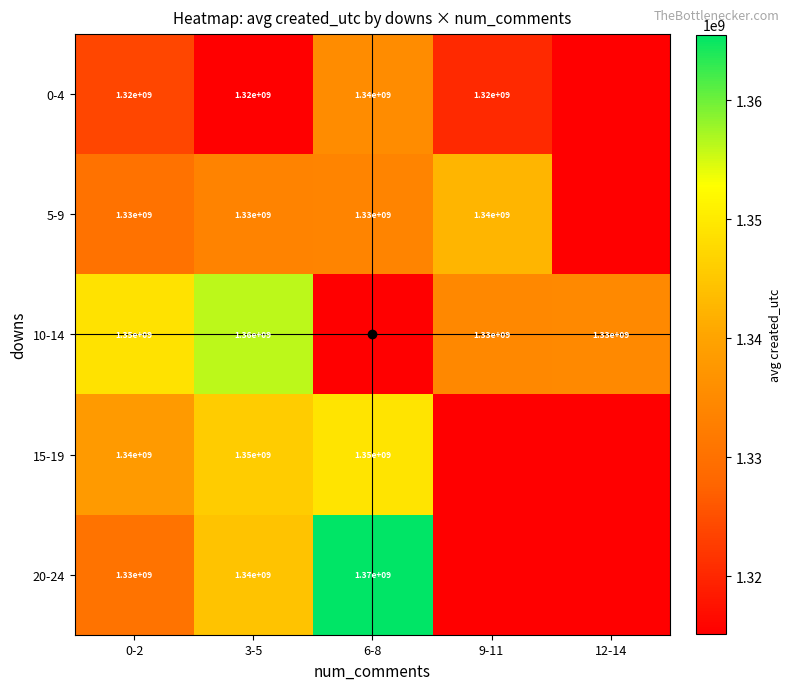

The 5-9 series shows 1946928172 at 6-8. True or false?

False